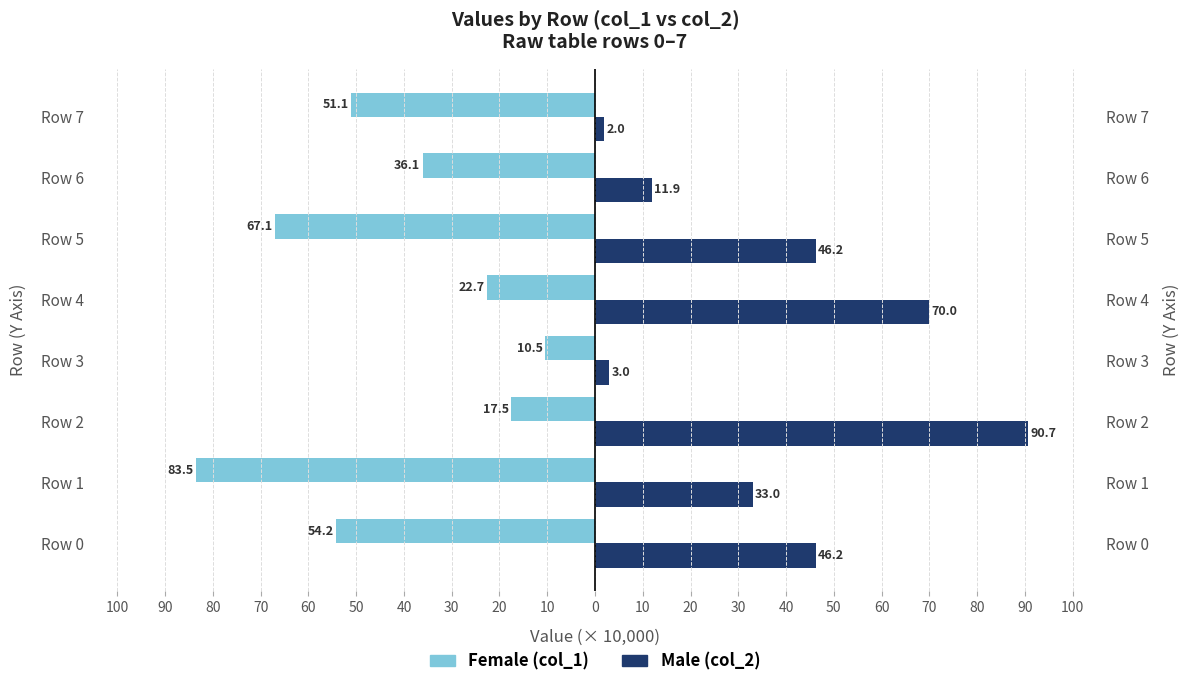

Which series changed the most between Row 4 and Row 5?

Female